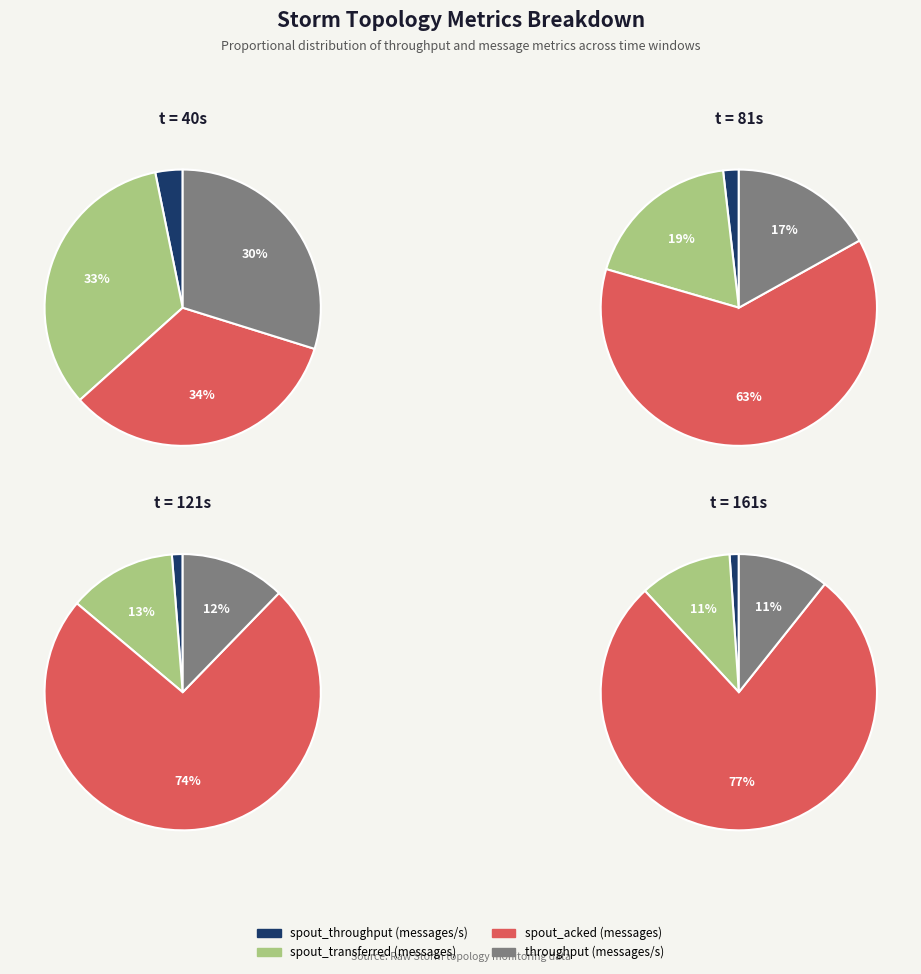

Does any single category account for the majority?

No